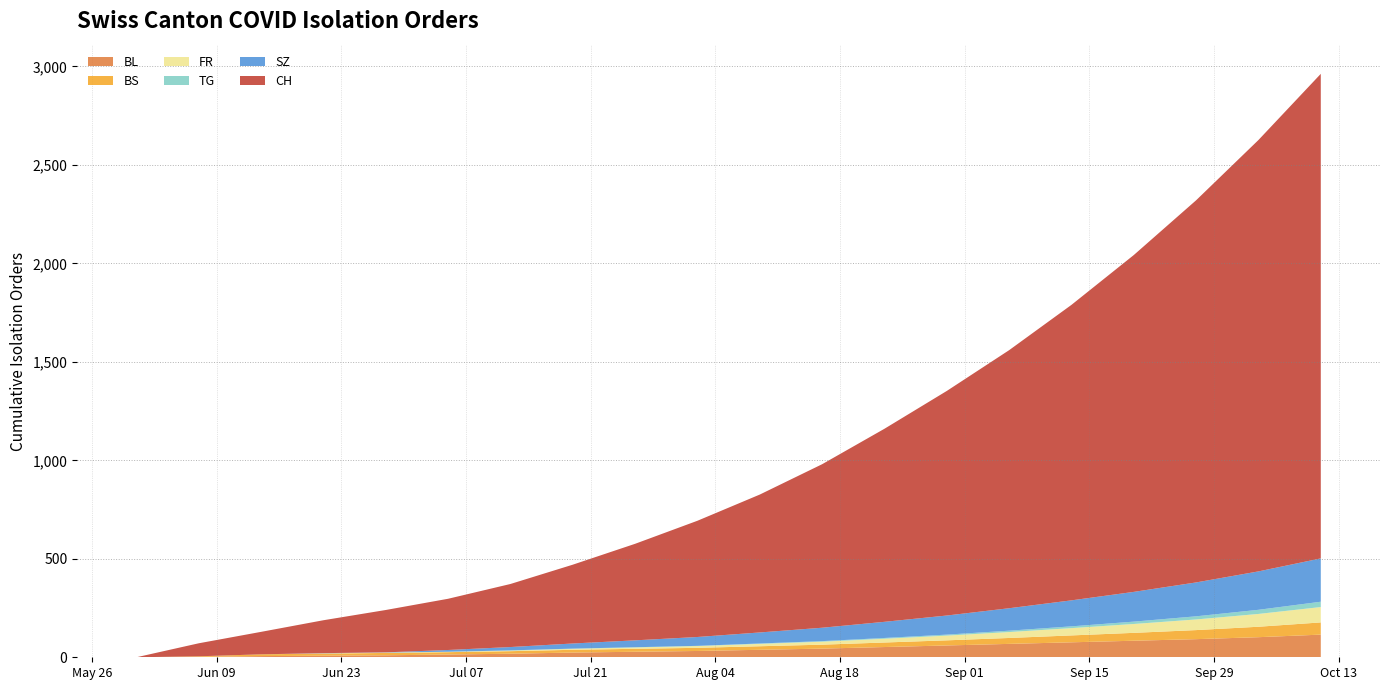

Reading left to right, extract all data points from this chart.

BL: 0	2	6	8	10	14	18	24	28	32	38	44	52	60	68	76	84	92	102	115
BS: 0	3	9	11	12	12	13	14	15	16	18	20	23	26	30	35	40	46	53	62
FR: 0	0	0	1	2	2	3	5	7	9	12	15	19	24	30	37	45	54	65	78
TG: 0	0	0	0	0	0	1	1	1	1	2	3	4	5	7	9	12	16	21	27
SZ: 0	0	0	1	1	9	17	26	35	45	56	68	82	97	114	132	151	172	195	220
CH: 0	66	114	167	215	260	320	400	490	590	700	830	980	1140	1310	1500	1710	1940	2190	2460